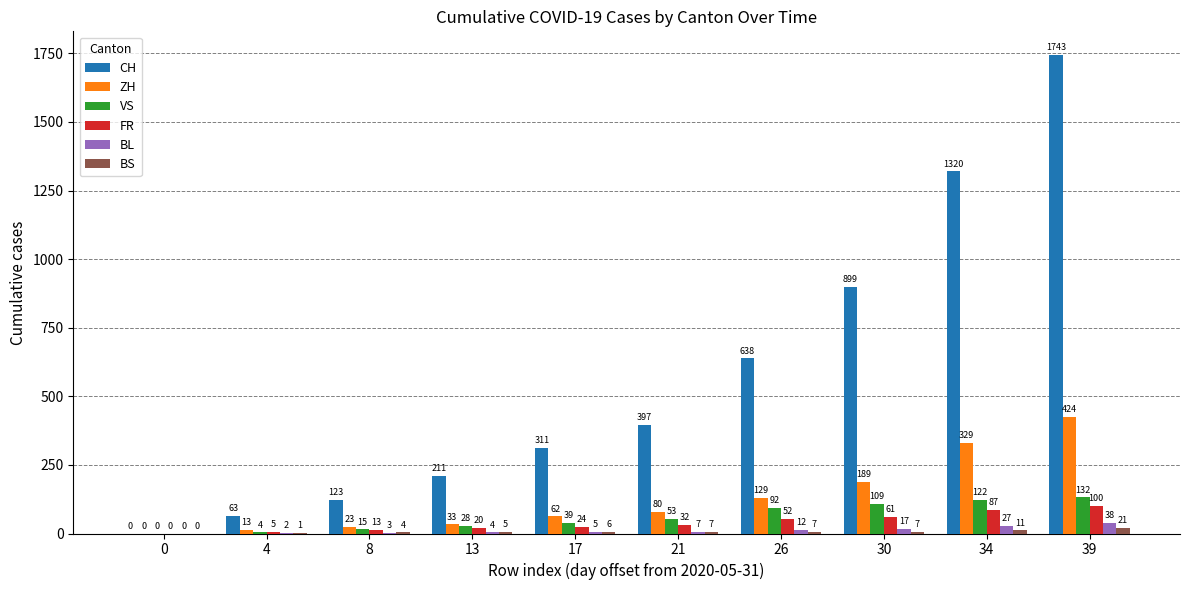

How many series are shown in this chart?

6